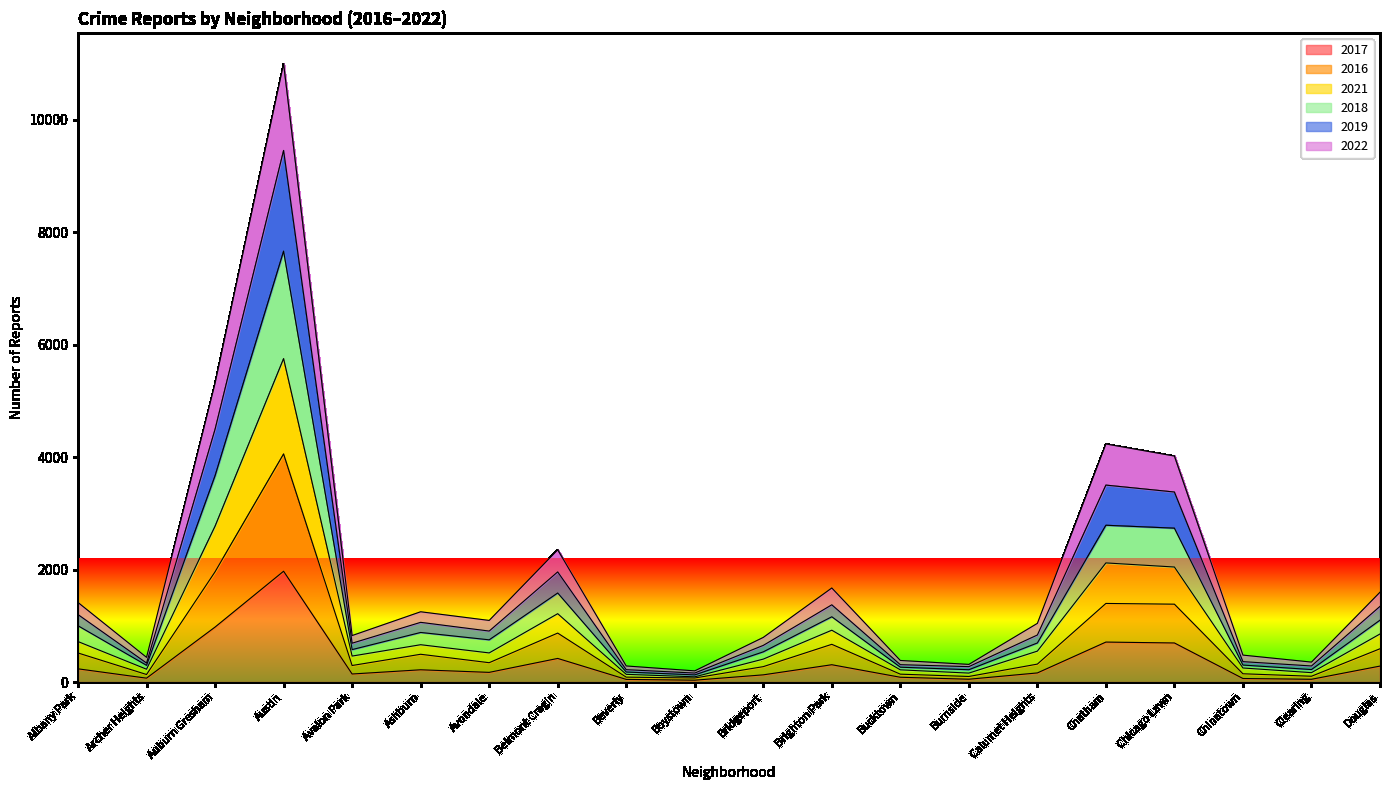

What is the spread (max minus min) of values at Bridgeport?

666